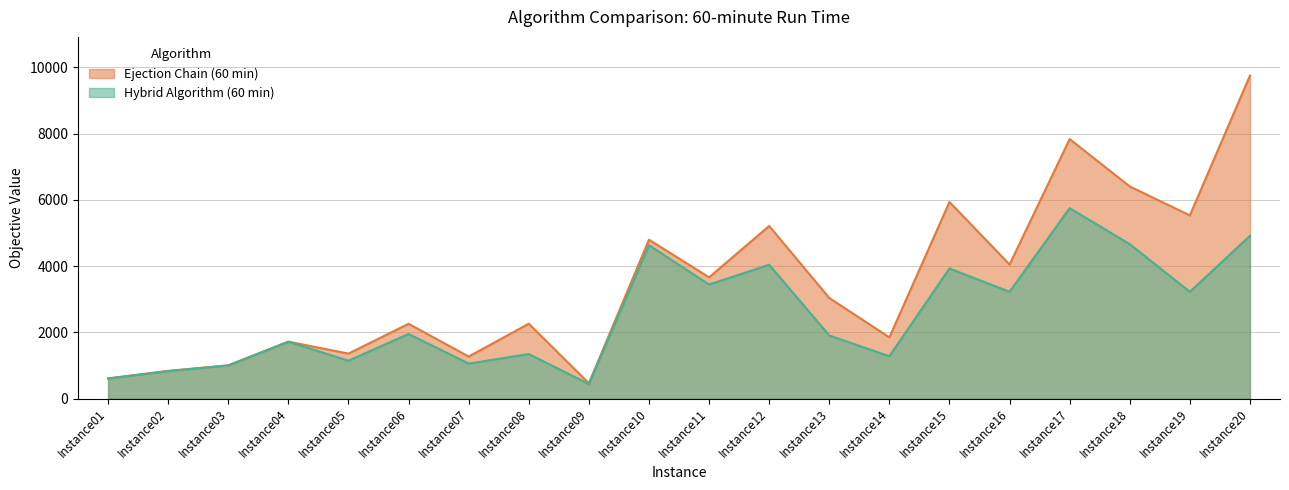

Is it true that Hybrid Algorithm (60 min) equals 1265 at Instance10?

False